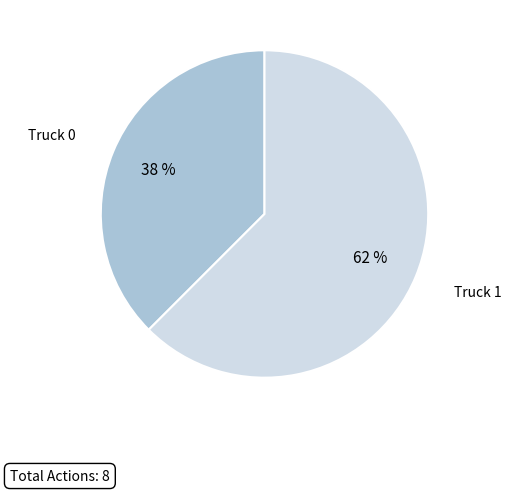

The Truck 0 slice represents 38% of the pie. True or false?

True